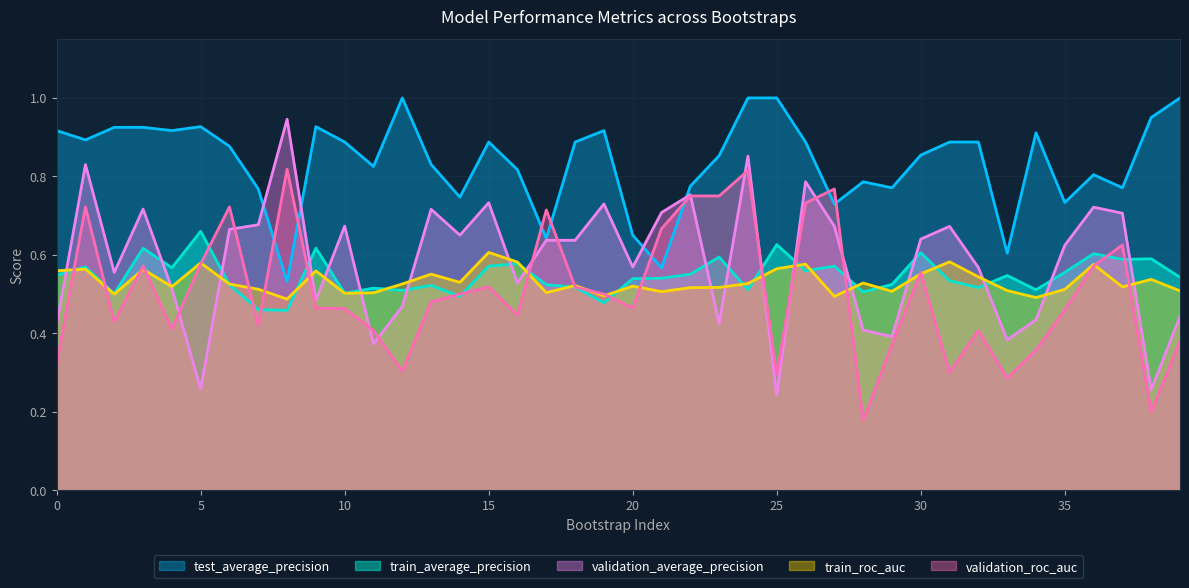

What is the value of the train_roc_auc point at the 18th from the left?

0.5